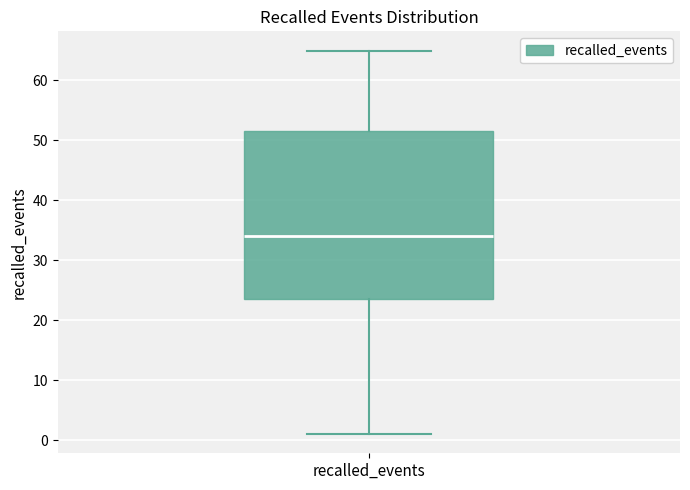

Where is the upper edge of the box for recalled_events on the y-axis? The values are not printed on the chart, so give them approximately, as read against the axis.

52